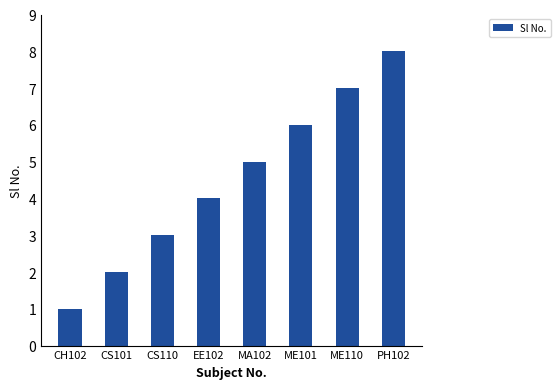

Reading right to left, extract all data points from this chart.

8	7	6	5	4	3	2	1